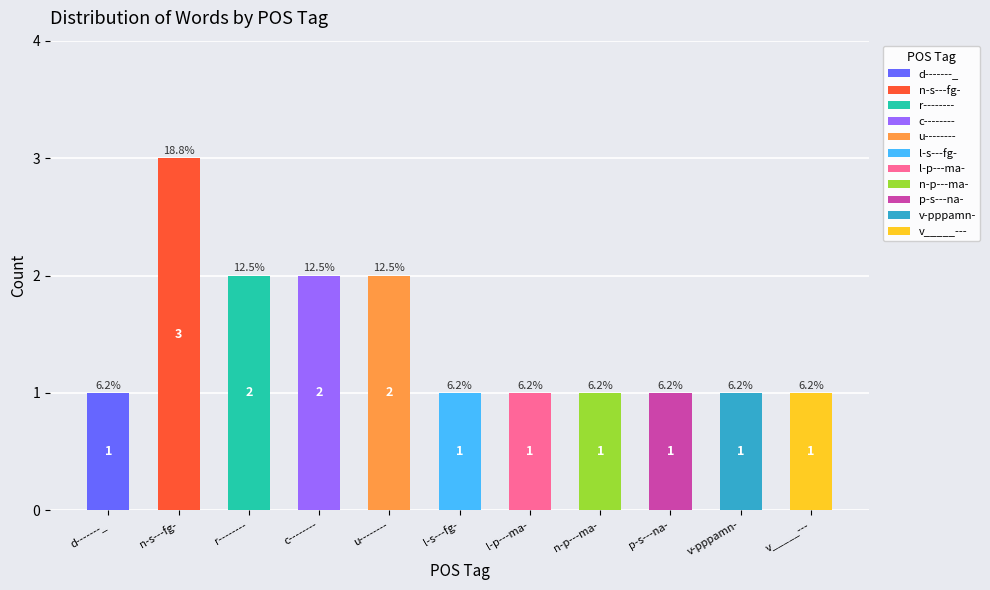

Rank the categories by value from lowest to highest.

d-------_, l-s---fg-, l-p---ma-, n-p---ma-, p-s---na-, v-pppamn-, v_____---, r--------, c--------, u--------, n-s---fg-